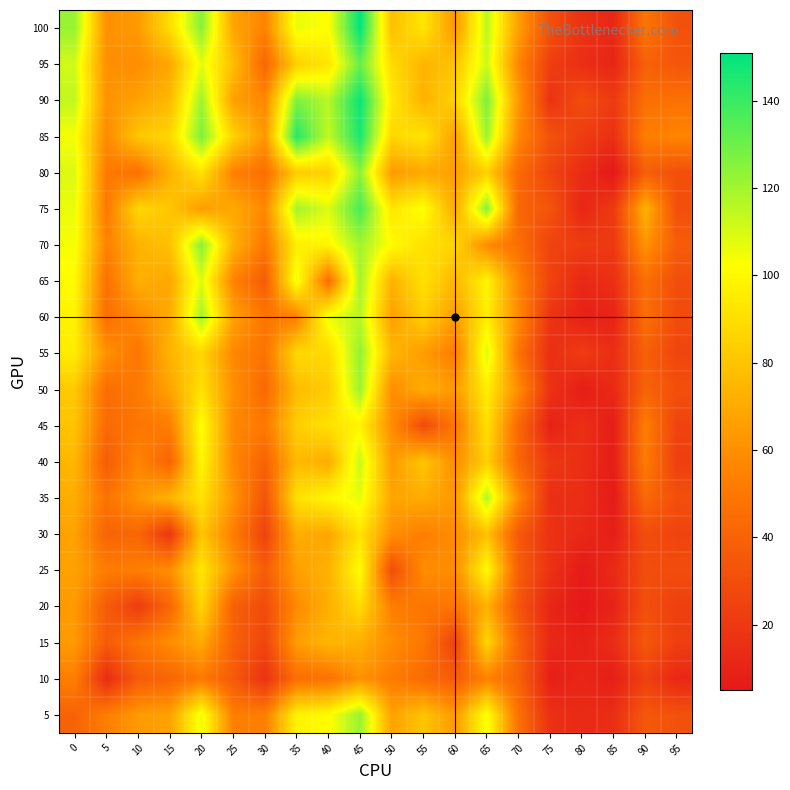

At which category is the sum across all series the highest?

45